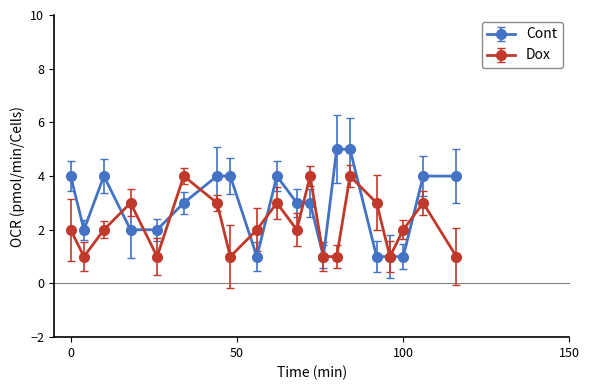

What is the lowest value of the Dox series?

1